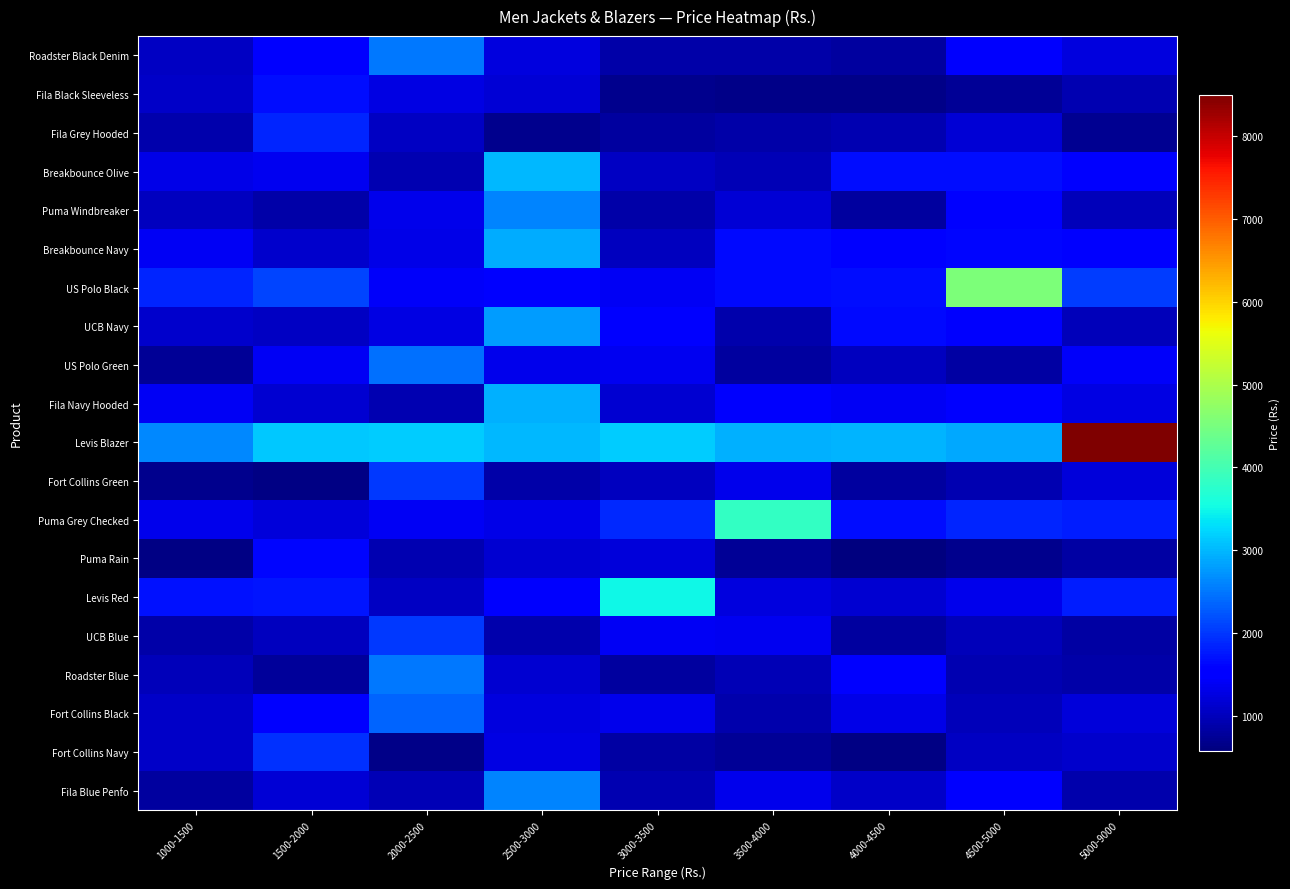

Reading left to right, transcribe all the data shown in this chart.

Roadster Black Denim: 1000-1500=1049.3	1500-2000=1510.3	2000-2500=2499.0	2500-3000=1228.6	3000-3500=874.5	3500-4000=874.5	4000-4500=796.2	4500-5000=1442.6	5000-9000=1230.6
Fila Black Sleeveless: 1000-1500=1070.2	1500-2000=1679.0	2000-2500=1279.6	2500-3000=1169.7	3000-3500=673.6	3500-4000=649.2	4000-4500=650.4	4500-5000=747.1	5000-9000=923.5
Fila Grey Hooded: 1000-1500=906.3	1500-2000=1869.0	2000-2500=1050.2	2500-3000=672.3	3000-3500=794.4	3500-4000=853.8	4000-4500=925.6	4500-5000=1188.8	5000-9000=720.4
Breakbounce Olive: 1000-1500=1311.1	1500-2000=1373.6	2000-2500=936.9	2500-3000=2999.0	3000-3500=1036.1	3500-4000=951.7	4000-4500=1658.8	4500-5000=1672.2	5000-9000=1546.4
Puma Windbreaker: 1000-1500=1020.4	1500-2000=854.8	2000-2500=1324.1	2500-3000=2589.0	3000-3500=874.3	3500-4000=1172.8	4000-4500=804.2	4500-5000=1504.2	5000-9000=983.7
Breakbounce Navy: 1000-1500=1399.7	1500-2000=1119.1	2000-2500=1285.8	2500-3000=2899.0	3000-3500=1017.6	3500-4000=1645.4	4000-4500=1489.8	4500-5000=1621.3	5000-9000=1585.6
US Polo Black: 1000-1500=1843.0	1500-2000=2102.2	2000-2500=1435.5	2500-3000=1521.5	3000-3500=1400.9	3500-4000=1625.0	4000-4500=1675.6	4500-5000=4549.0	5000-9000=2027.7
UCB Navy: 1000-1500=1125.1	1500-2000=1064.4	2000-2500=1273.9	2500-3000=2799.0	3000-3500=1481.5	3500-4000=899.3	4000-4500=1629.2	4500-5000=1457.5	5000-9000=998.7
US Polo Green: 1000-1500=739.1	1500-2000=1387.1	2000-2500=2449.0	2500-3000=1317.9	3000-3500=1351.7	3500-4000=793.9	4000-4500=1021.5	4500-5000=827.4	5000-9000=1425.2
Fila Navy Hooded: 1000-1500=1380.3	1500-2000=1146.4	2000-2500=932.5	2500-3000=2939.0	3000-3500=1141.8	3500-4000=1465.4	4000-4500=1391.7	4500-5000=1591.5	5000-9000=1259.5
Levis Blazer: 1000-1500=2645.4	1500-2000=3120.3	2000-2500=3158.3	2500-3000=2998.7	3000-3500=3166.5	3500-4000=2944.7	4000-4500=2967.9	4500-5000=2891.7	5000-9000=8499.0
Fort Collins Green: 1000-1500=690.8	1500-2000=629.6	2000-2500=2015.0	2500-3000=856.0	3000-3500=1011.4	3500-4000=1330.6	4000-4500=803.9	4500-5000=932.8	5000-9000=1208.9
Puma Grey Checked: 1000-1500=1337.7	1500-2000=1216.3	2000-2500=1386.5	2500-3000=1283.7	3000-3500=1898.5	3500-4000=3849.0	4000-4500=1661.4	4500-5000=1851.9	5000-9000=1797.6
Puma Rain: 1000-1500=632.0	1500-2000=1609.0	2000-2500=914.2	2500-3000=1128.7	3000-3500=1199.6	3500-4000=737.1	4000-4500=570.7	4500-5000=665.0	5000-9000=824.4
Levis Red: 1000-1500=1704.1	1500-2000=1738.3	2000-2500=1055.3	2500-3000=1458.3	3000-3500=3499.0	3500-4000=1227.4	4000-4500=1145.6	4500-5000=1319.8	5000-9000=1804.0
UCB Blue: 1000-1500=858.6	1500-2000=1015.0	2000-2500=2000.0	2500-3000=890.9	3000-3500=1377.4	3500-4000=1370.0	4000-4500=801.4	4500-5000=997.8	5000-9000=840.7
Roadster Blue: 1000-1500=977.6	1500-2000=779.2	2000-2500=2499.0	2500-3000=1151.8	3000-3500=790.9	3500-4000=972.6	4000-4500=1476.3	4500-5000=941.3	5000-9000=865.6
Fort Collins Black: 1000-1500=1096.6	1500-2000=1493.5	2000-2500=2350.0	2500-3000=1242.7	3000-3500=1314.3	3500-4000=895.1	4000-4500=1287.6	4500-5000=999.2	5000-9000=1210.8
Fort Collins Navy: 1000-1500=1091.8	1500-2000=1950.0	2000-2500=657.2	2500-3000=1253.2	3000-3500=841.6	3500-4000=734.2	4000-4500=617.6	4500-5000=1057.7	5000-9000=1127.1
Fila Blue Penfo: 1000-1500=790.0	1500-2000=1186.4	2000-2500=957.9	2500-3000=2589.0	3000-3500=916.2	3500-4000=1329.5	4000-4500=1086.1	4500-5000=1526.1	5000-9000=886.7